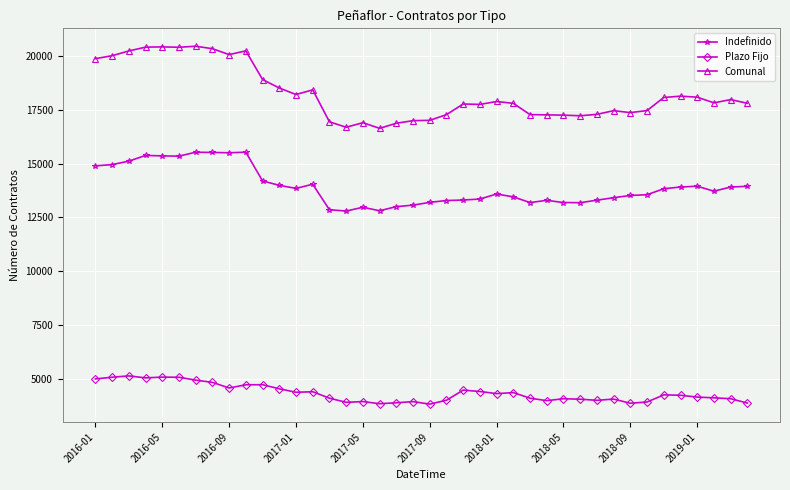

Rank the series by their maximum value, from lowest to highest.

Plazo Fijo, Indefinido, Comunal